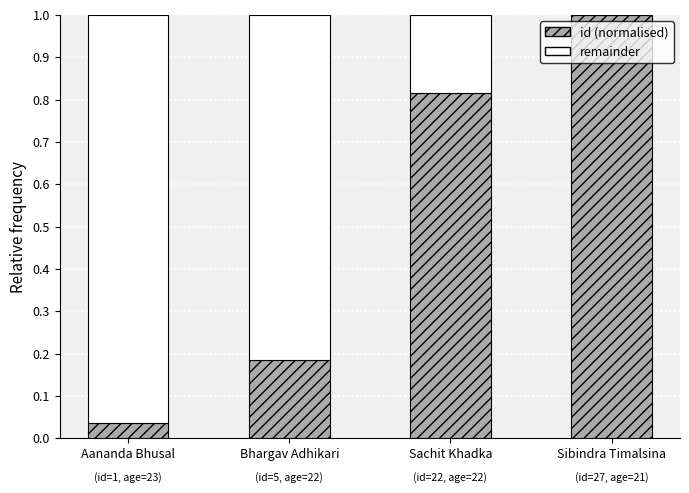

The value of id (normalised) at Aananda Bhusal is 0.0. True or false?

True